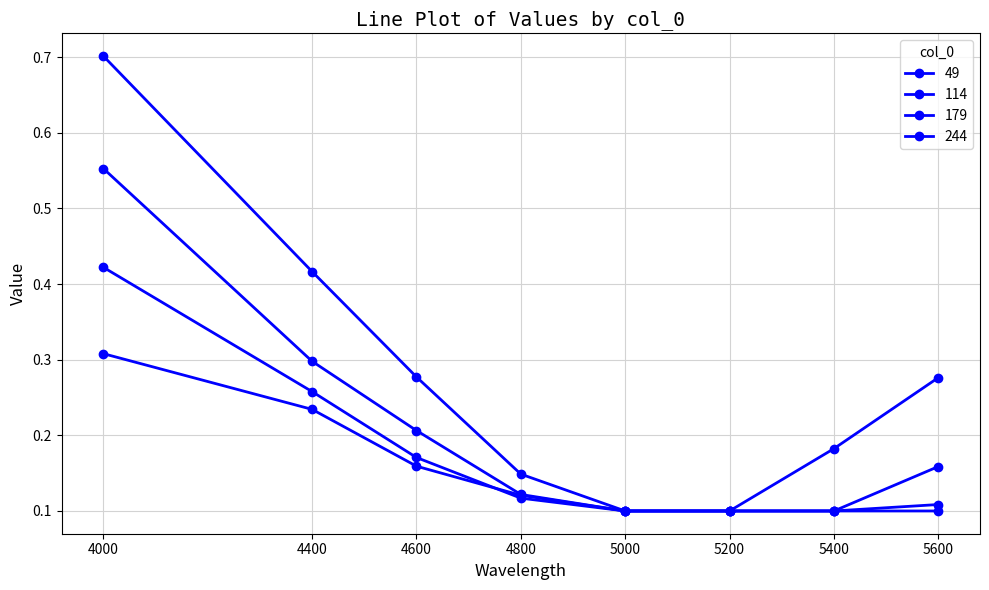

Does the chart have visible grid lines?

Yes